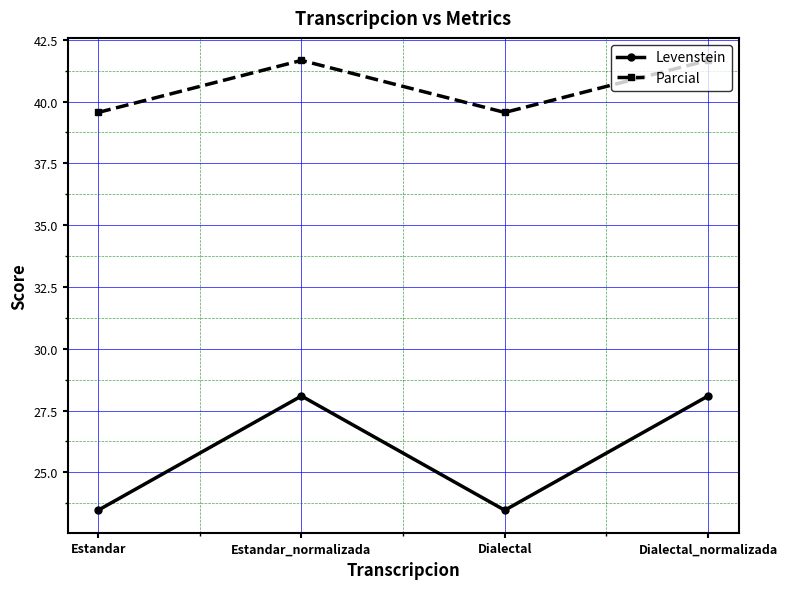

What is the minimum value for Levenstein?

23.5